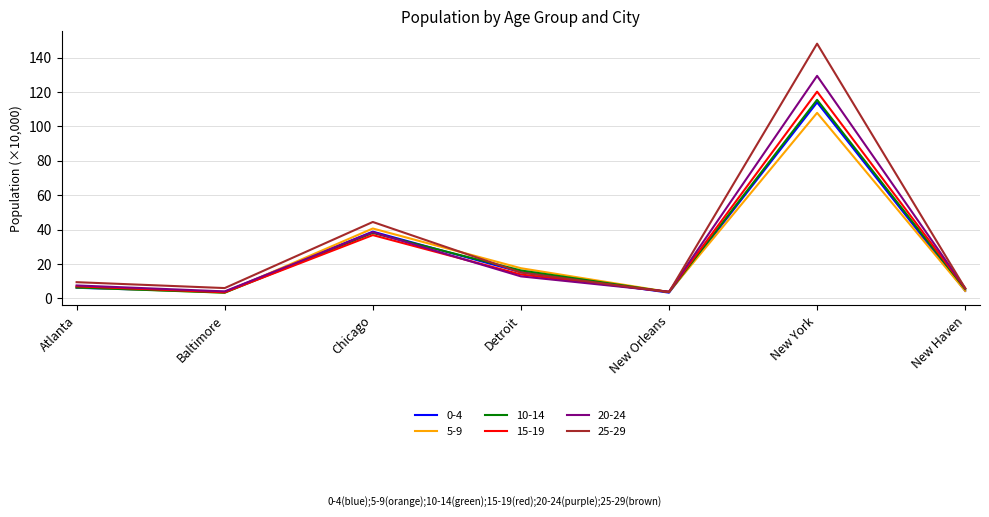

How many lines are shown in the chart?

6